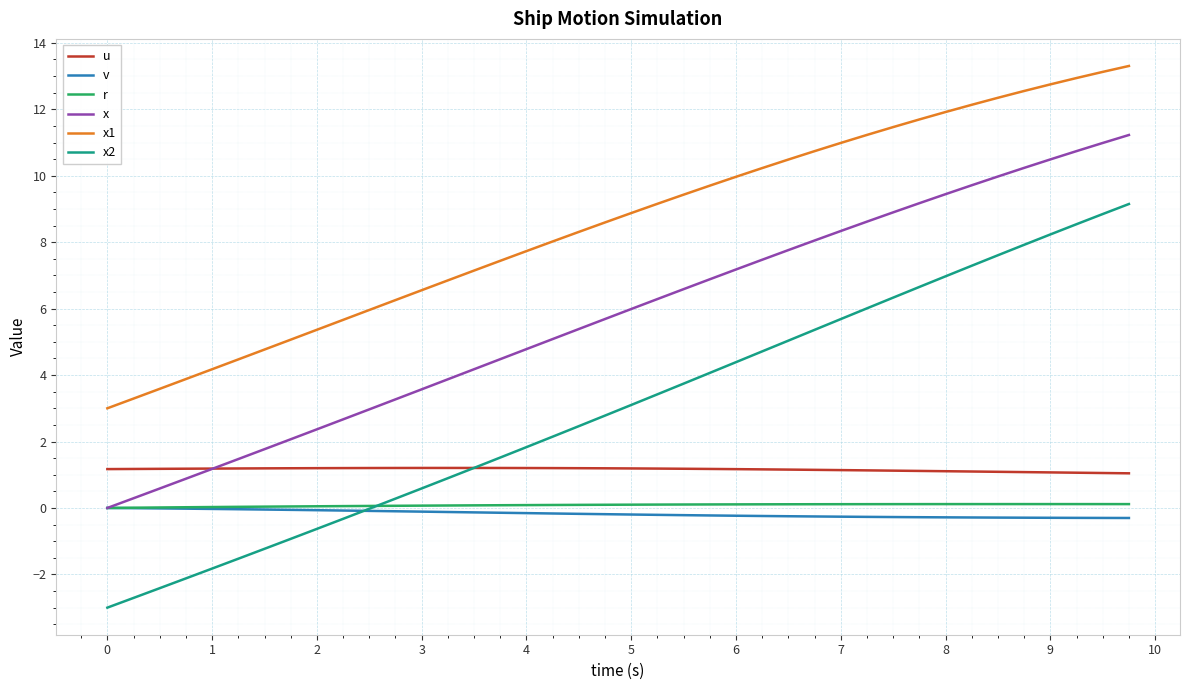

What is the greatest value displayed?

13.3